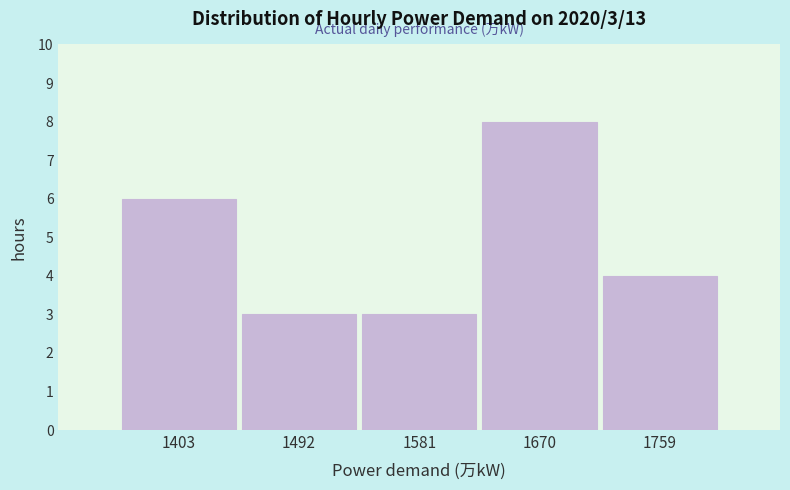

Reading left to right, list all the values displayed in this chart.

1403=6	1492=3	1581=3	1670=8	1759=4